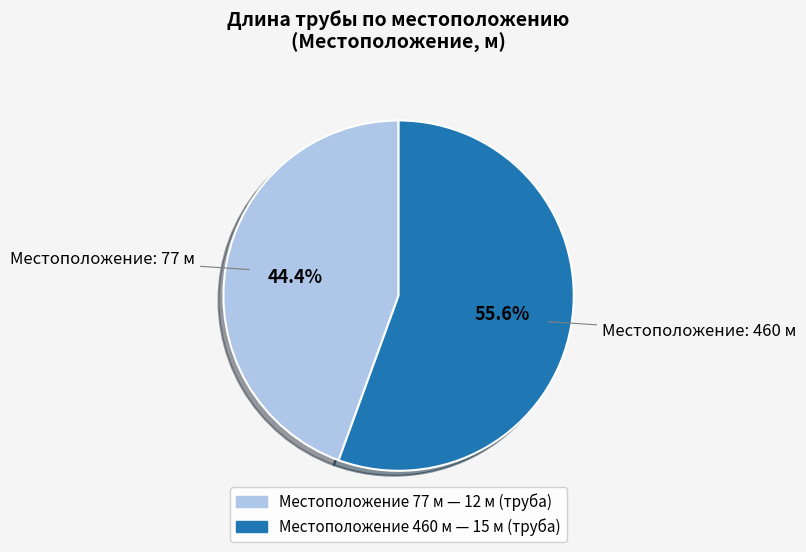

Is there a majority slice in this chart?

Yes